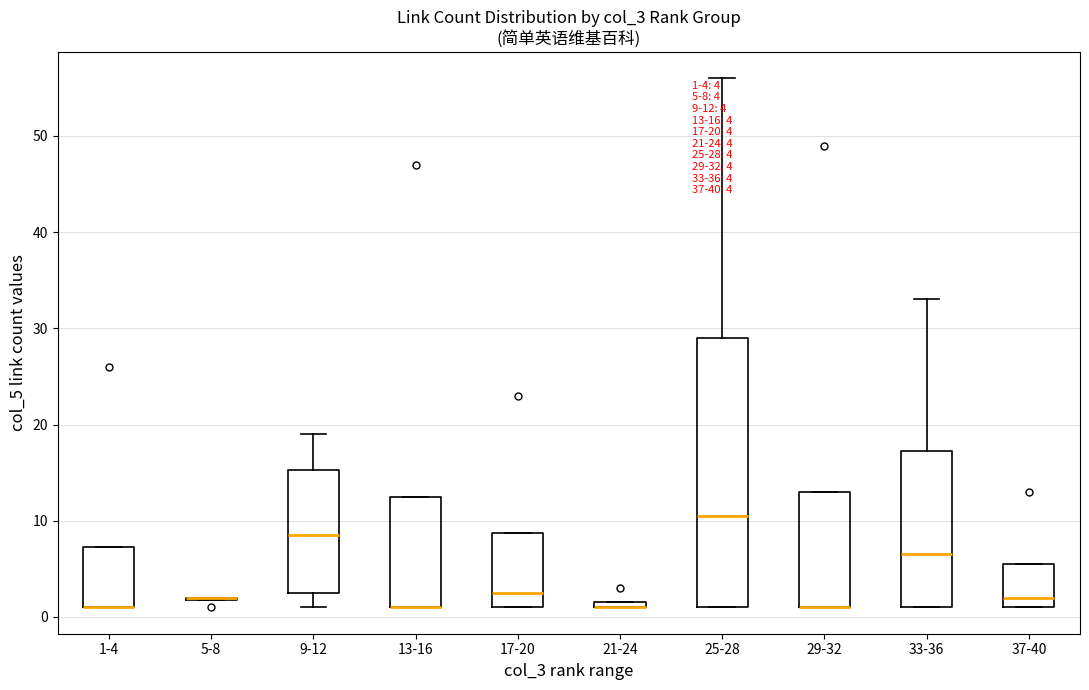

Comparing the boxes themselves (not the whiskers), which one is the tallest?

25-28